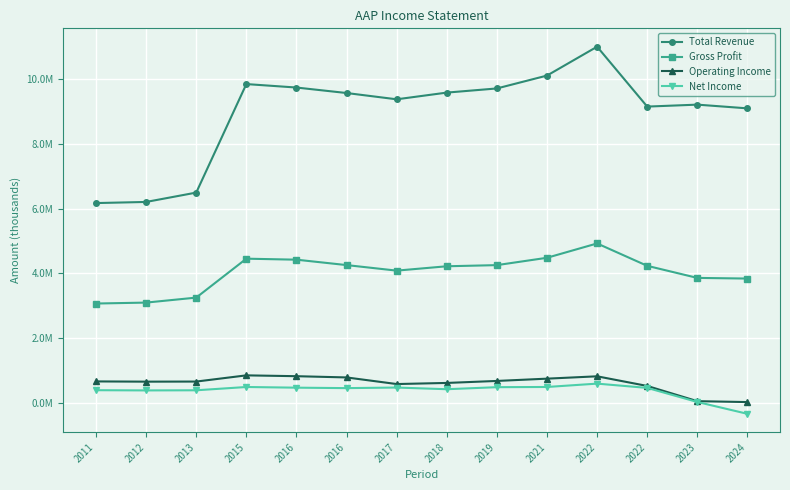

Is this an area chart (filled region under the line)?

No